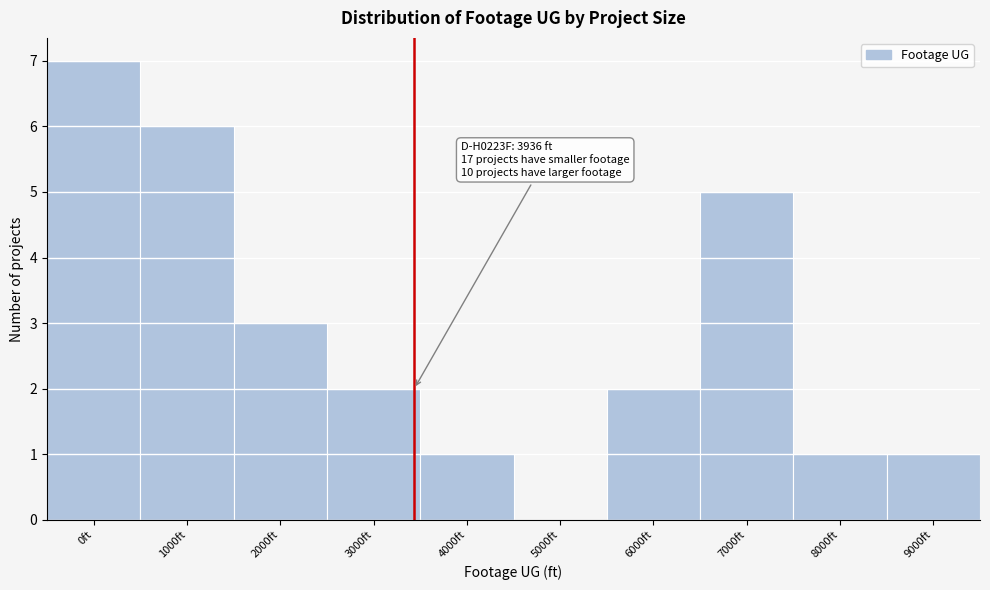

Reading right to left, list all the values displayed in this chart.

9000ft=1	8000ft=1	7000ft=5	6000ft=2	5000ft=0	4000ft=1	3000ft=2	2000ft=3	1000ft=6	0ft=7